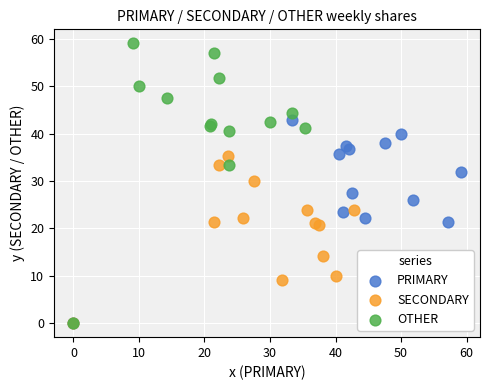

Which series has the largest Y range (max minus min)?

OTHER